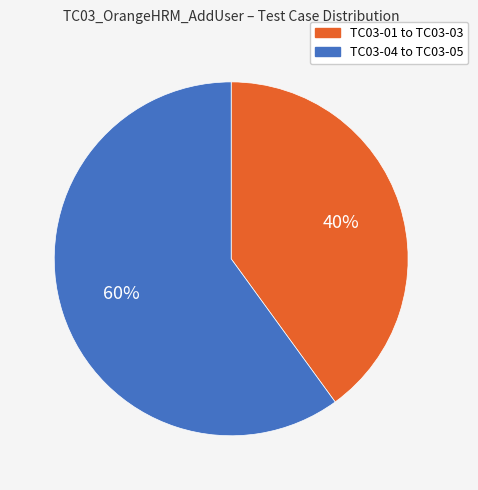

Does any single category account for the majority?

Yes